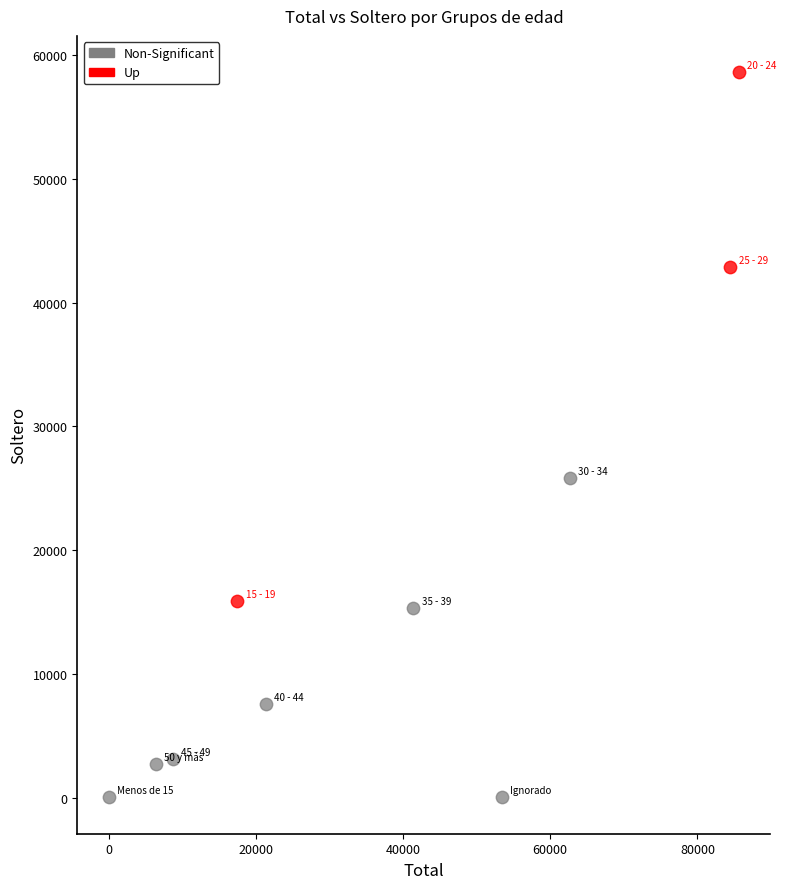

Which series reaches the maximum Y coordinate?

Up